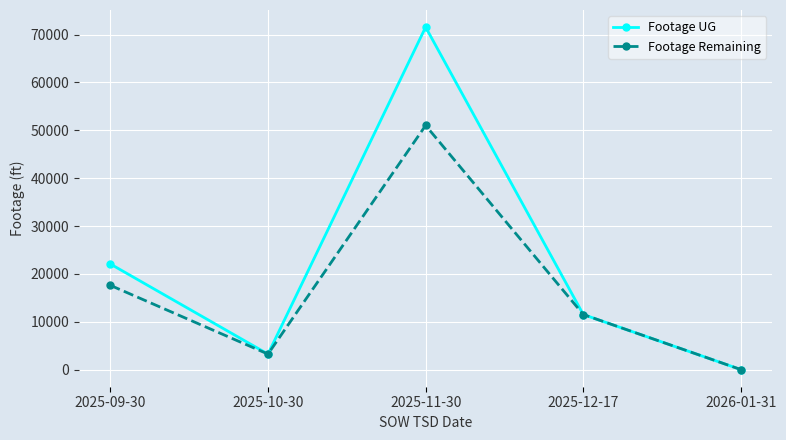

Reading right to left, extract all data points from this chart.

Footage UG: 0	11508	71559	3242	22073
Footage Remaining: 0	11508	51016	3242	17610